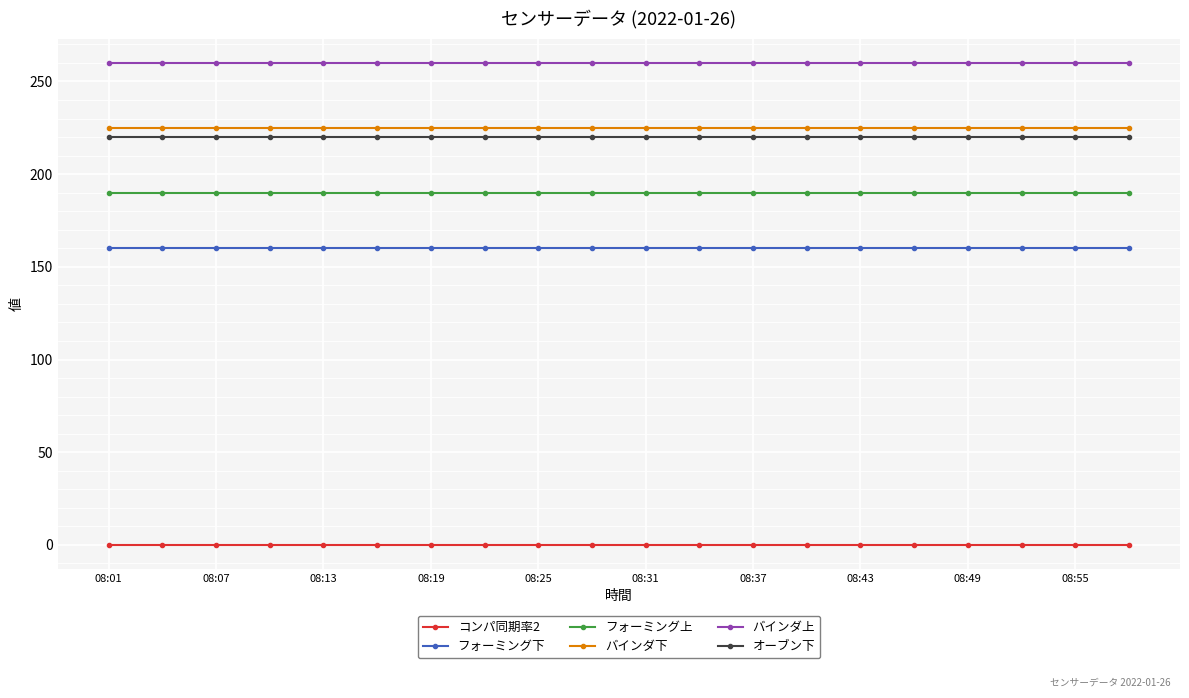

True or false: コンパ同期率2 and オーブン下 cross at least once.

False